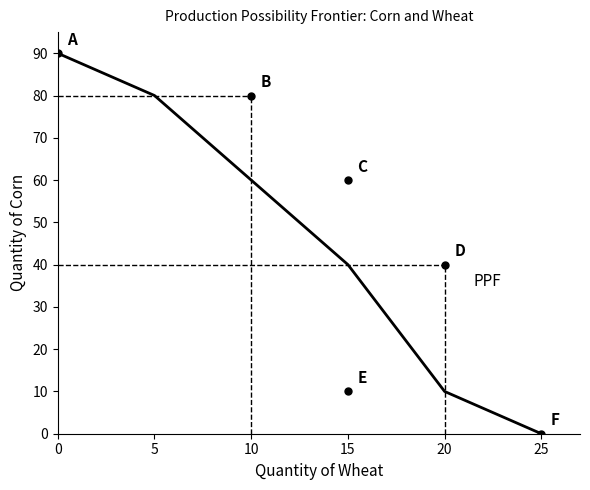

What is the sum of all values?

280